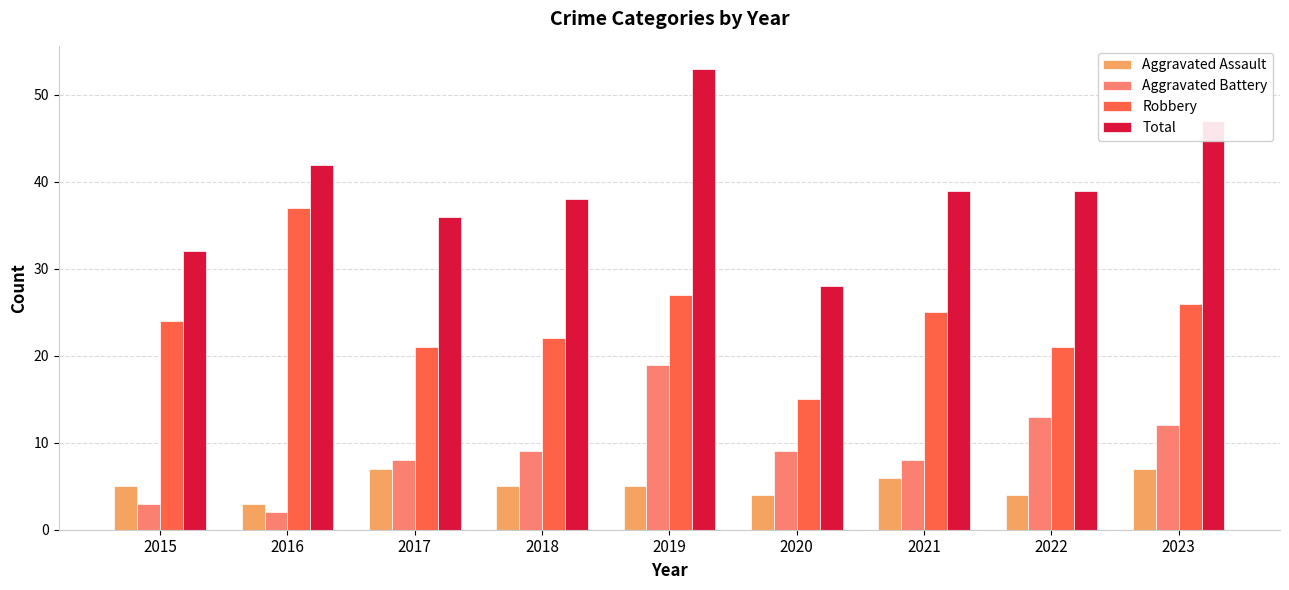

At 2018, list the series in order from smallest to largest.

Aggravated Assault, Aggravated Battery, Robbery, Total